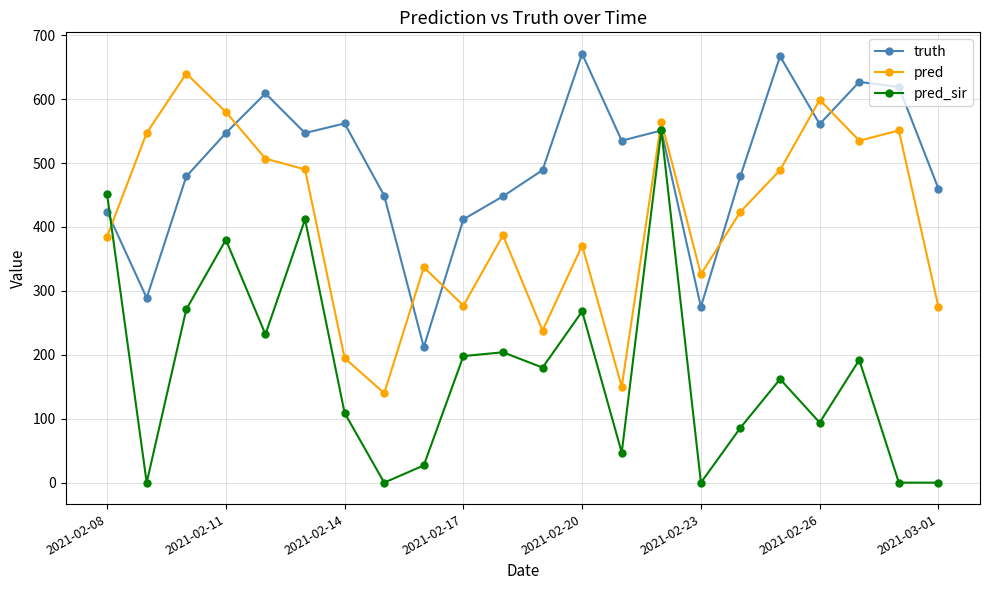

What is the value of the pred_sir point at the 3rd from the left?

271.0